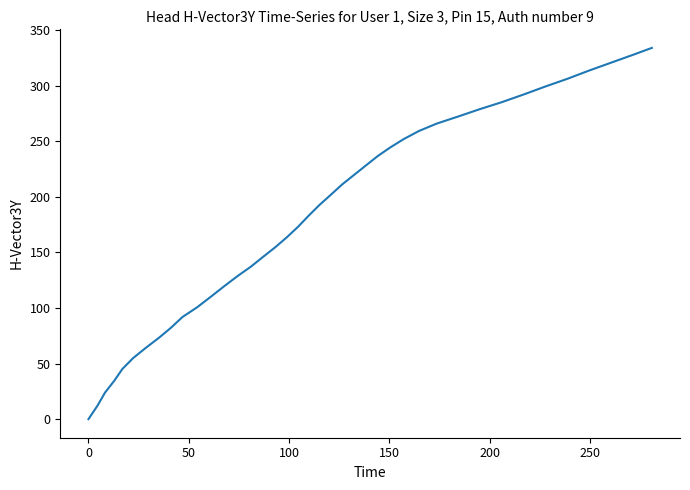

What is the maximum value shown in the chart?

333.9